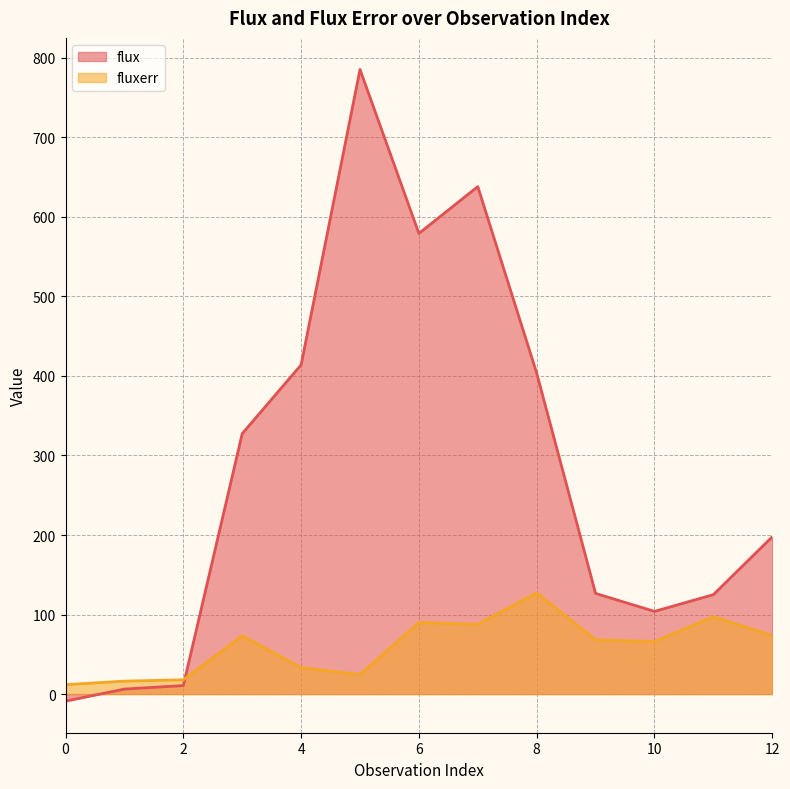

What is the total value across all series at 1?

22.5